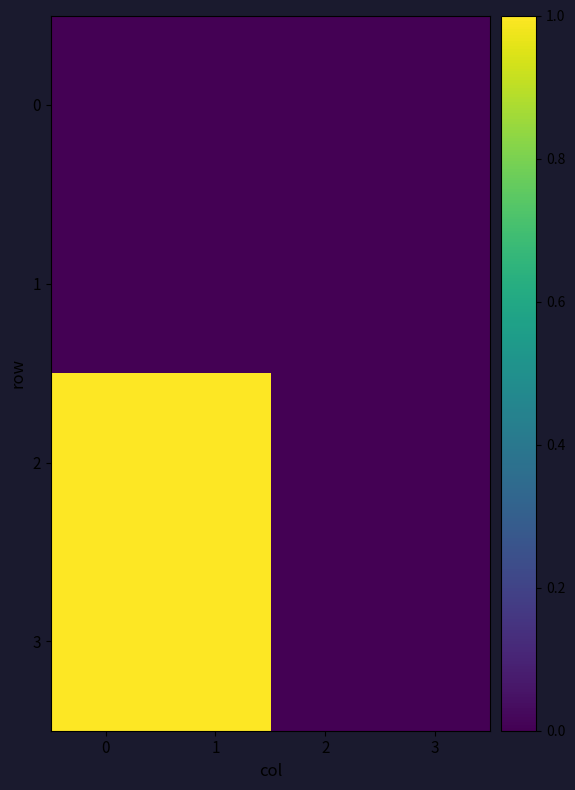

Reading left to right, extract all data points from this chart.

0: 0=0	1=0	2=0	3=0
1: 0=0	1=0	2=0	3=0
2: 0=1	1=1	2=0	3=0
3: 0=1	1=1	2=0	3=0